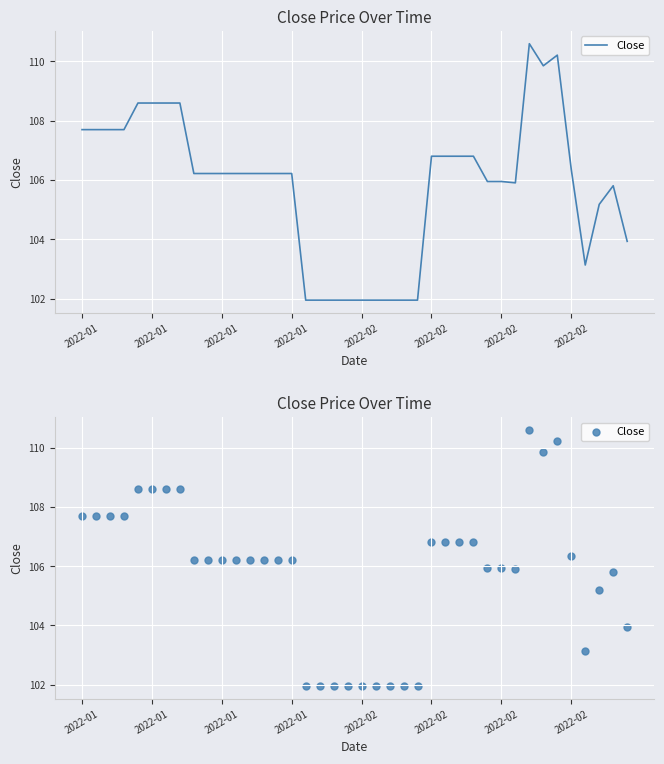

What is the ratio of the value at 2022-02 to the value at 18?

1.1